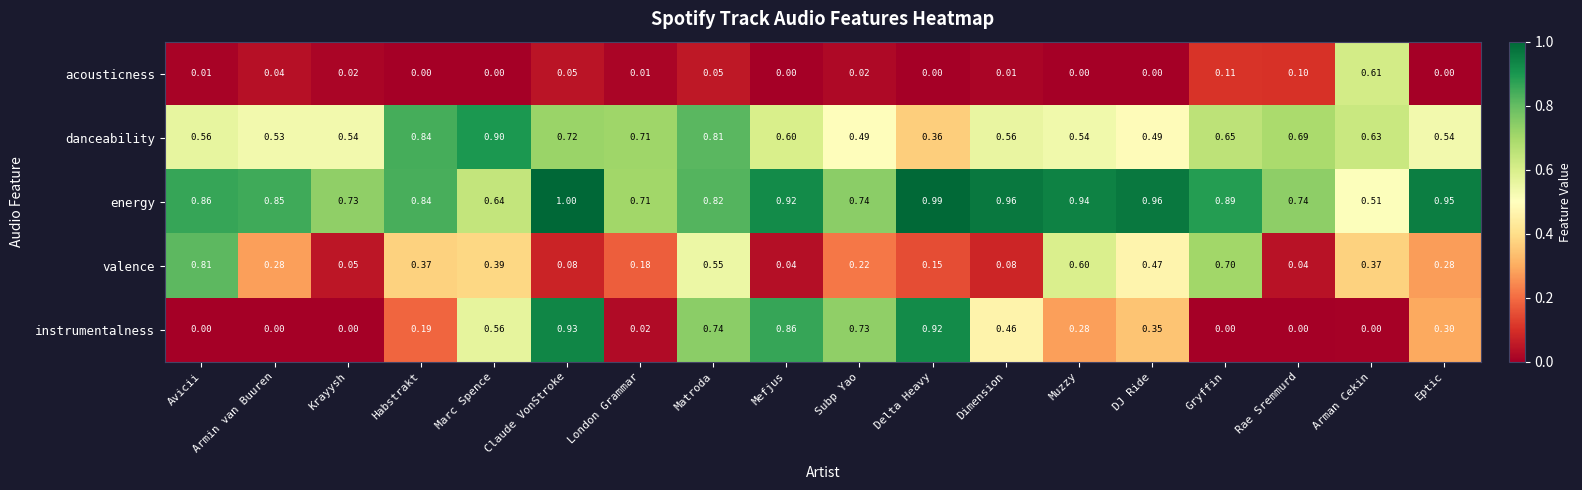

What is the total value across all series at Habstrakt?

2.2